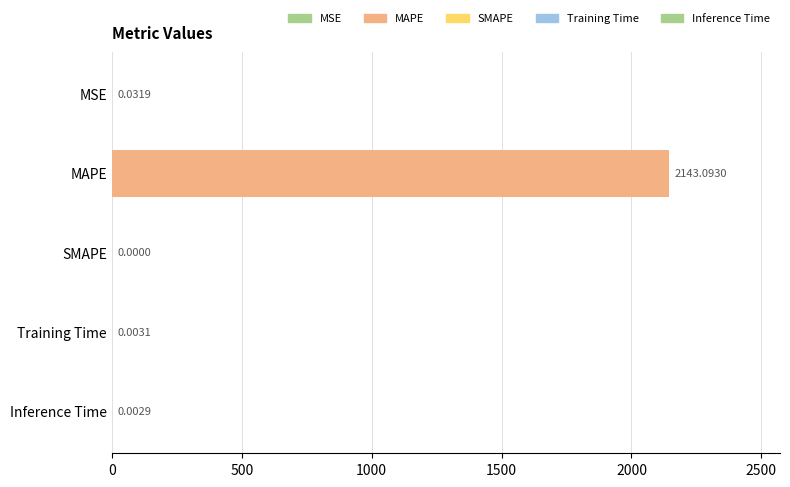

What is the sum of the values at MAPE and Inference Time?

2143.1